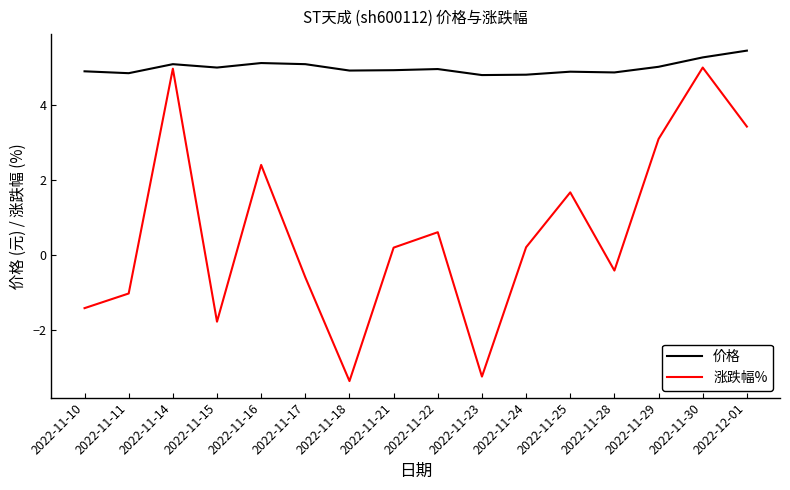

What is the maximum value shown in the chart?

5.4